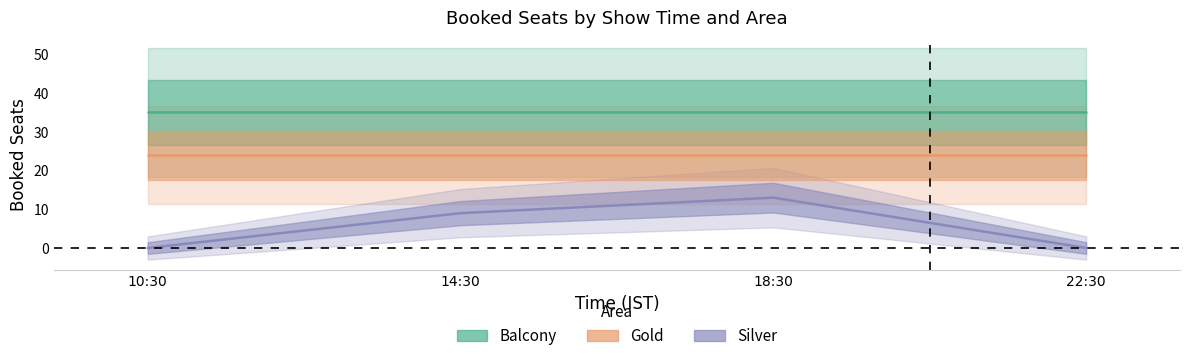

At which category is the sum across all series the highest?

18:30